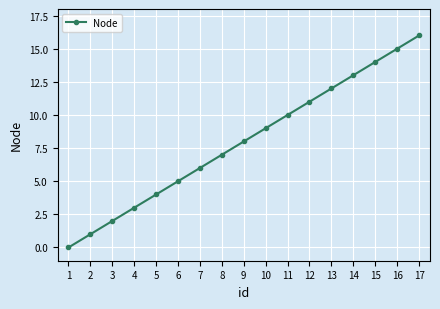

Does the chart have visible grid lines?

Yes